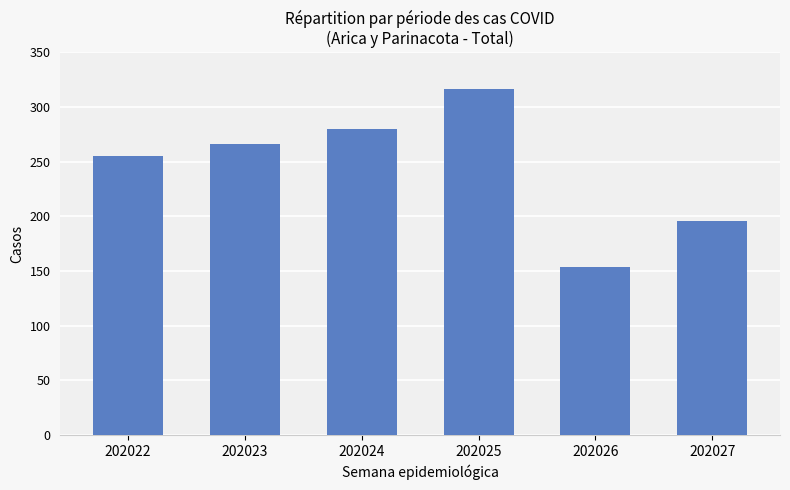

Is it true that the value at 202026 is 43?

False